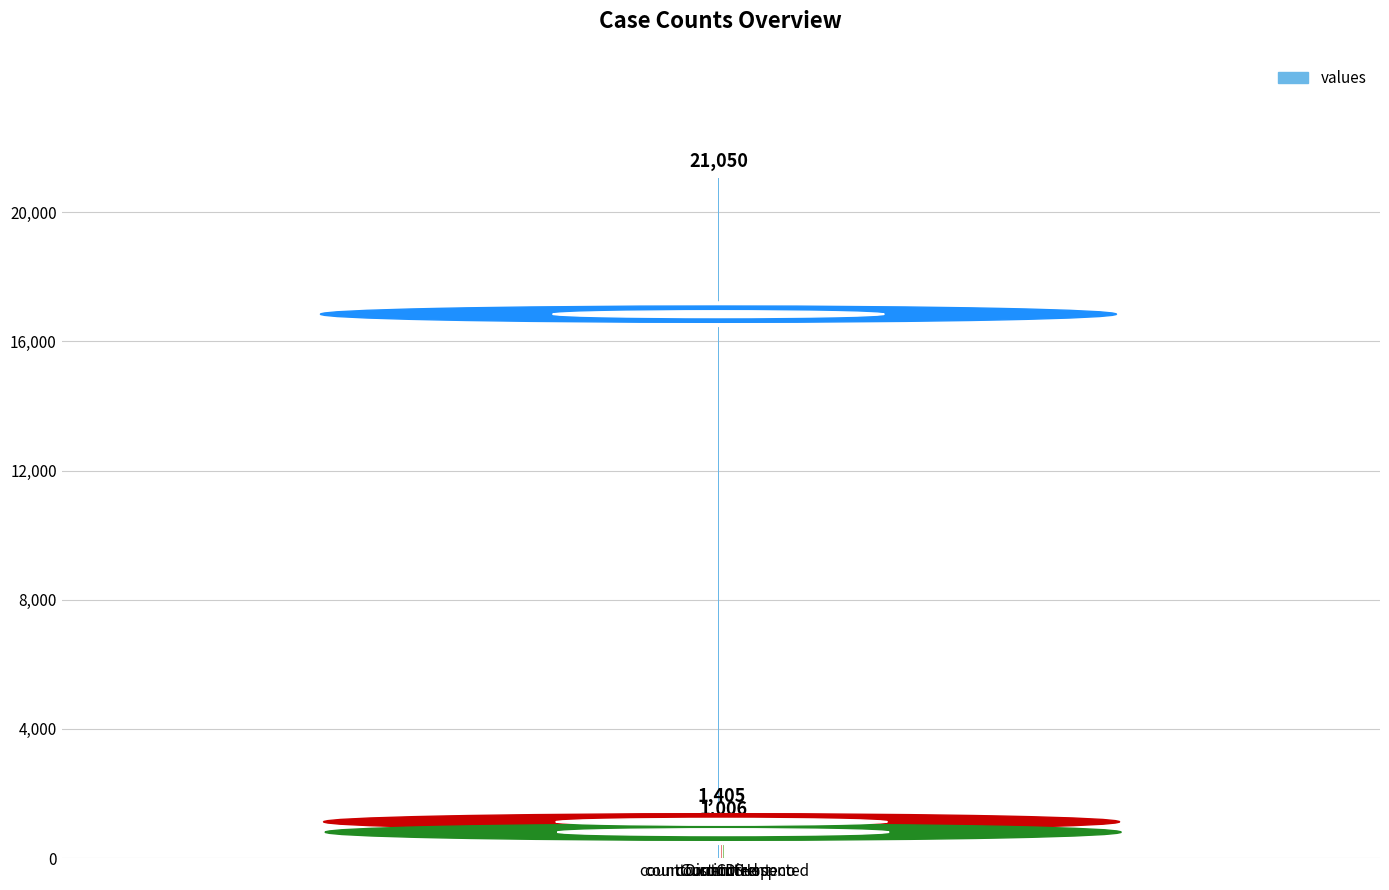

Where does the data first go above 1006?

count